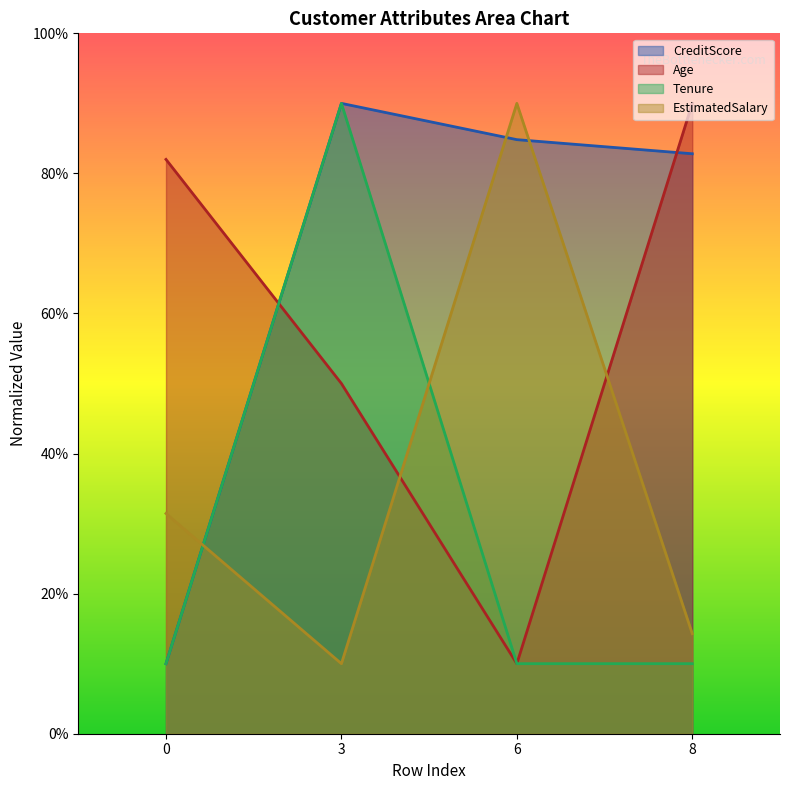

Rank the series by their maximum value, from lowest to highest.

CreditScore, Age, Tenure, EstimatedSalary